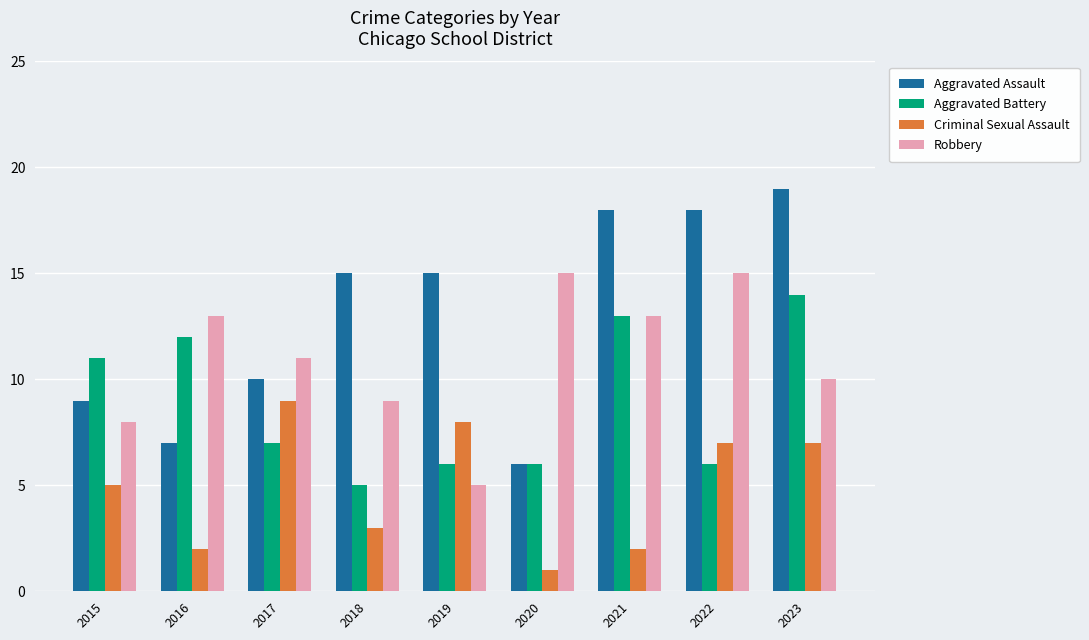

Which series has the largest range (max minus min)?

Aggravated Assault